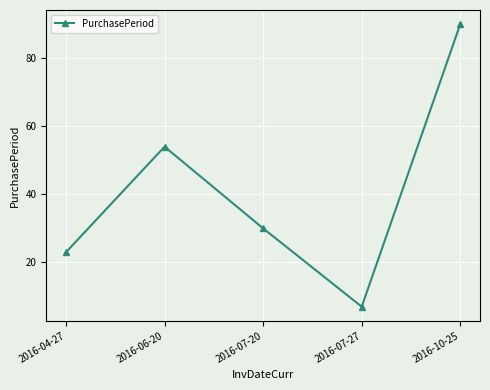

Reading right to left, transcribe all the data shown in this chart.

2016-10-25=90	2016-07-27=7	2016-07-20=30	2016-06-20=54	2016-04-27=23